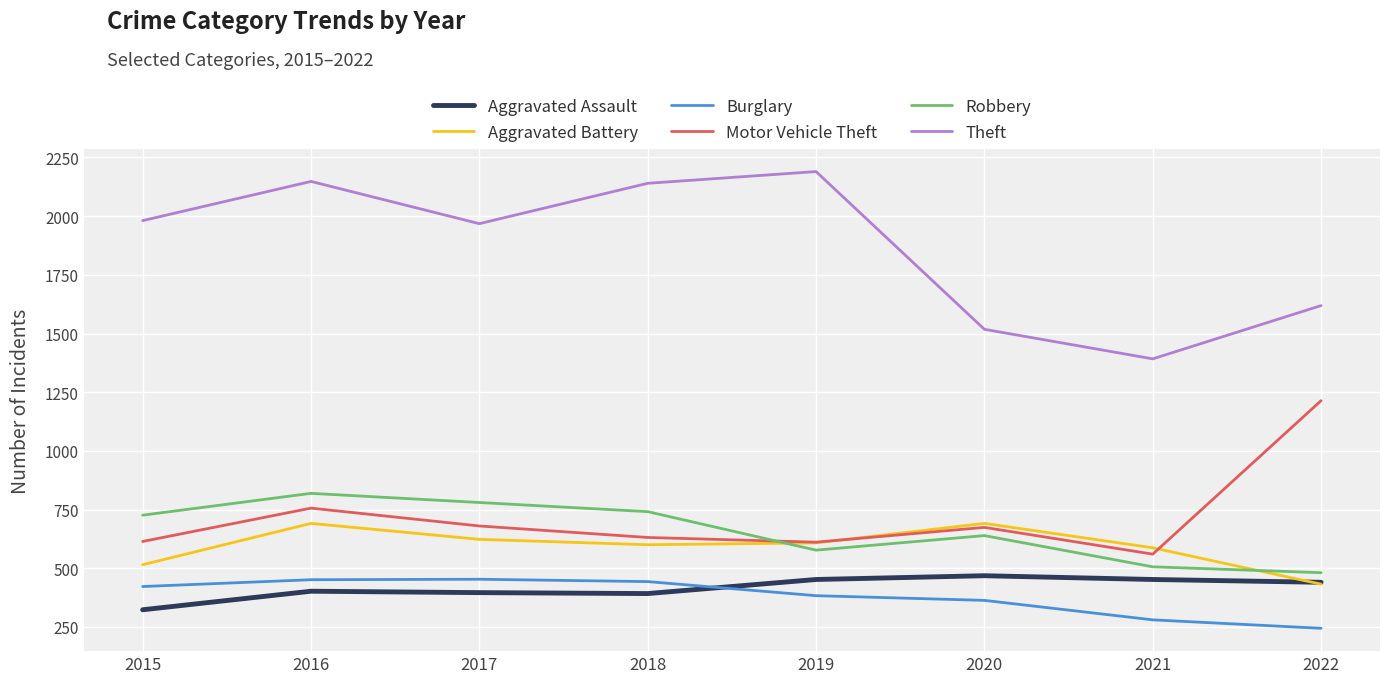

What is the sum of all Aggravated Battery values?

4747